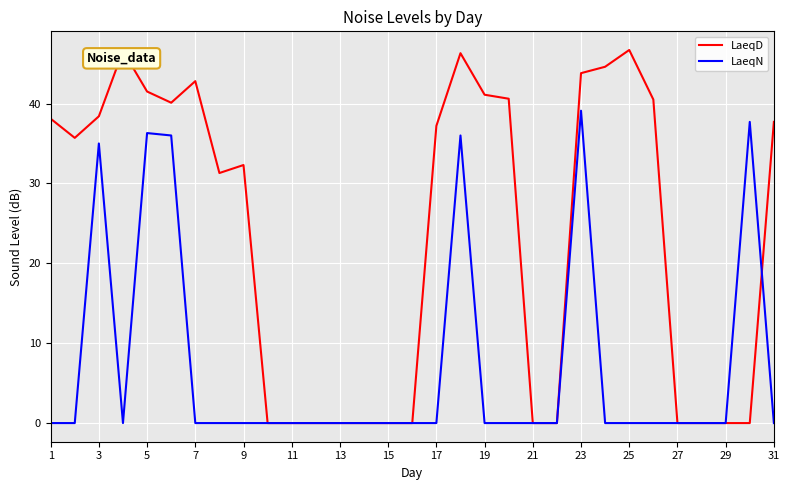

Count the number of categories in the chart.

31